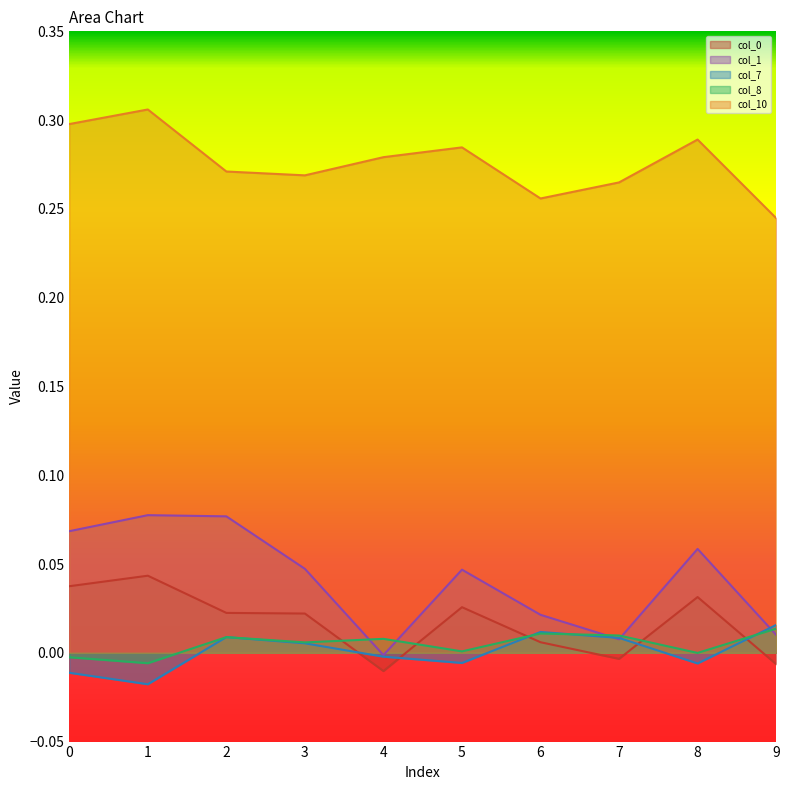

What are all the series names shown in the legend?

col_0, col_1, col_7, col_8, col_10